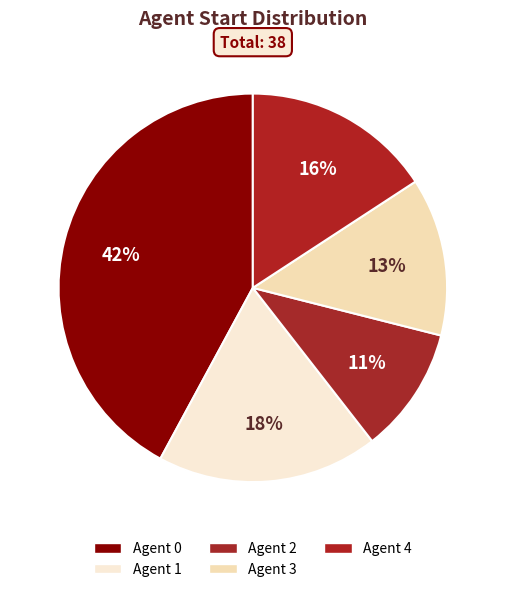

How many slices are in this pie chart?

5